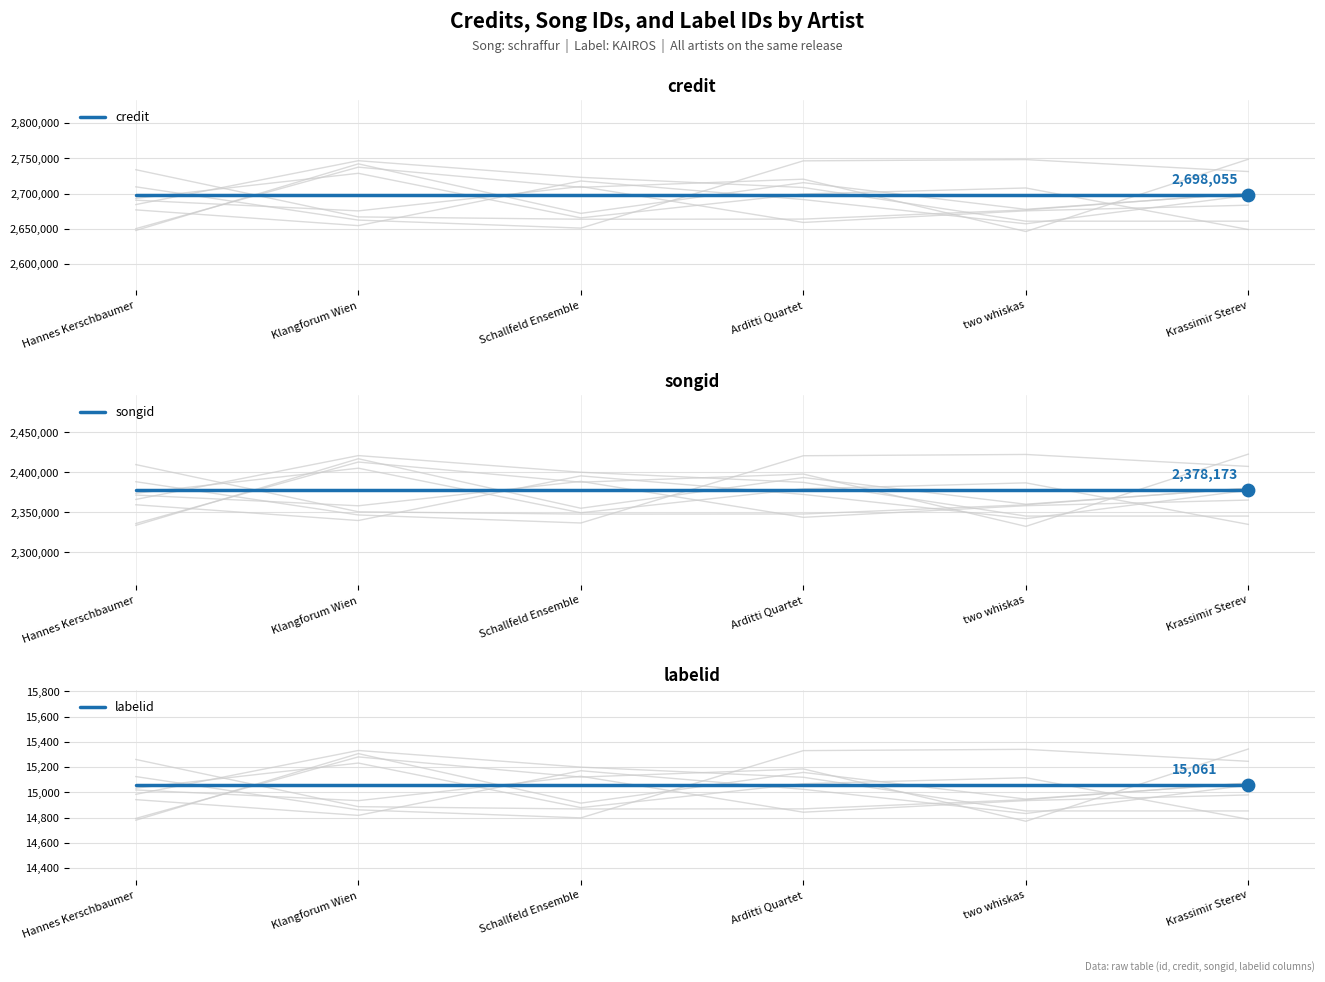

At which category is the sum across all series the highest?

Hannes Kerschbaumer